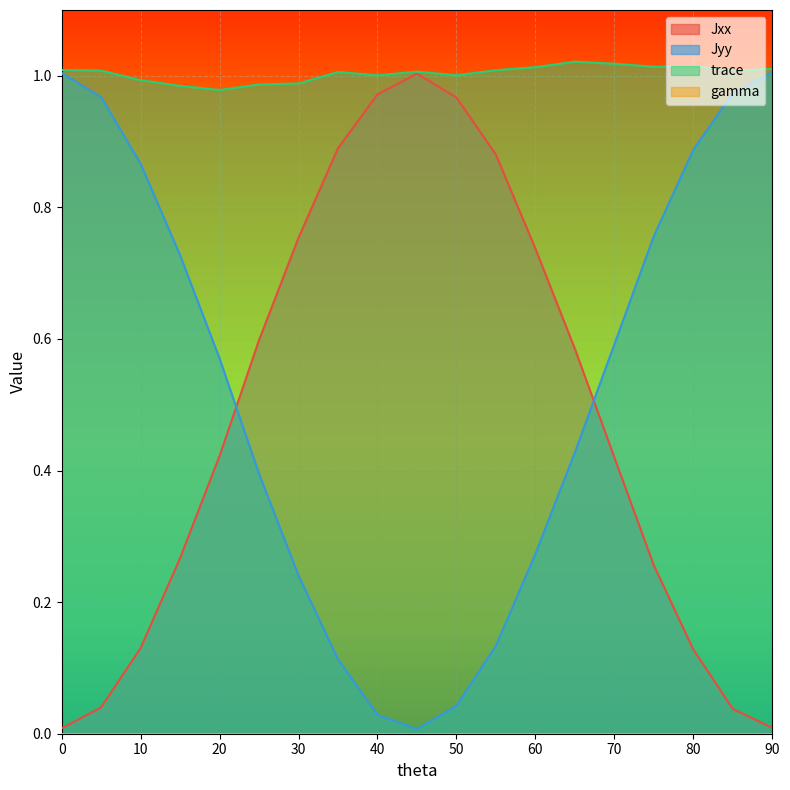

What is the value of the Jyy point at the 18th from the left?

1.0